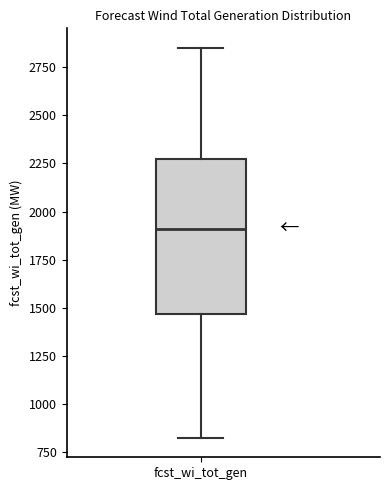

Where does the median line of the box for fcst_wi_tot_gen sit on the y-axis? The values are not printed on the chart, so give them approximately, as read against the axis.

1900